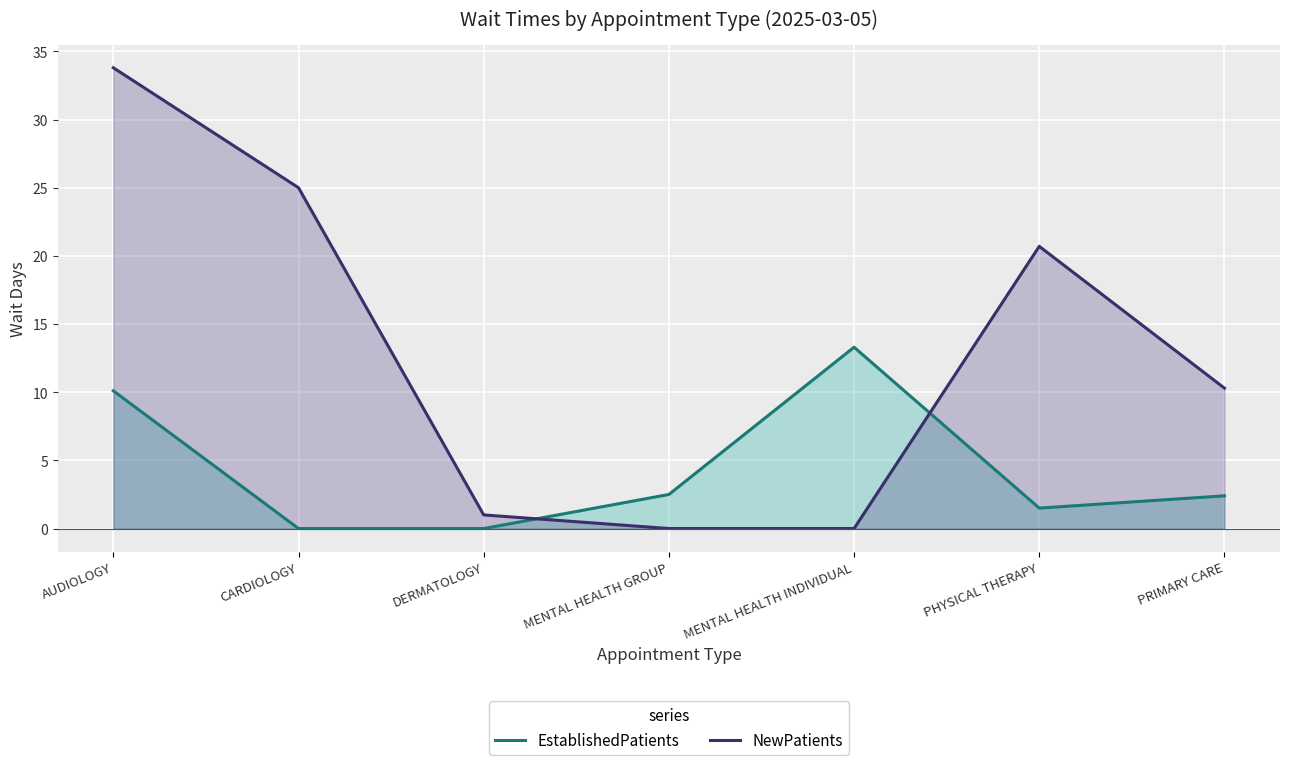

In NewPatients, how many points are higher than both neighbors (excluding endpoints)?

1